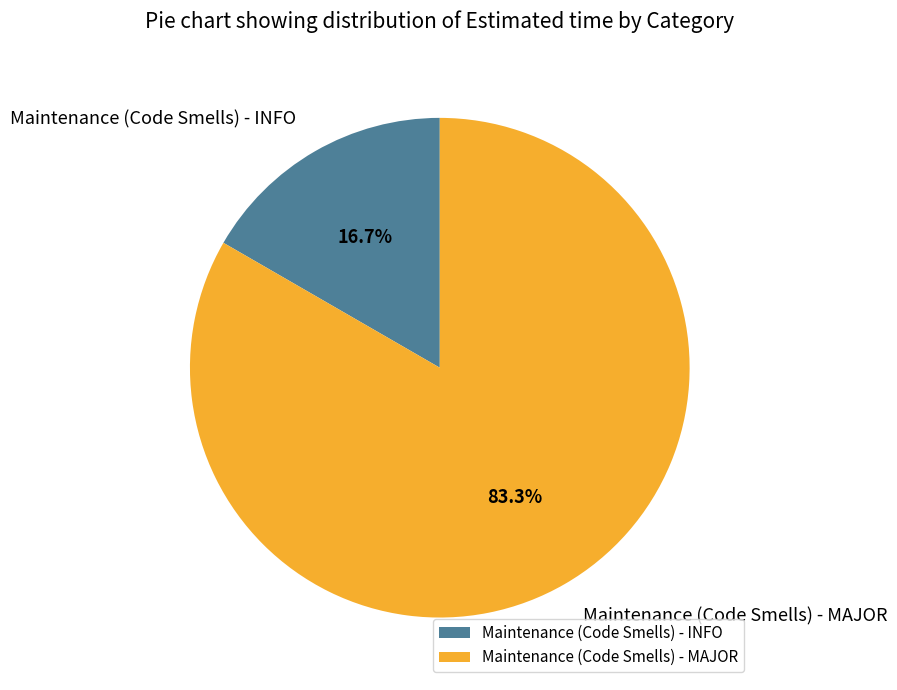

Is it true that Maintenance (Code Smells) - MAJOR is 83% of the pie?

True